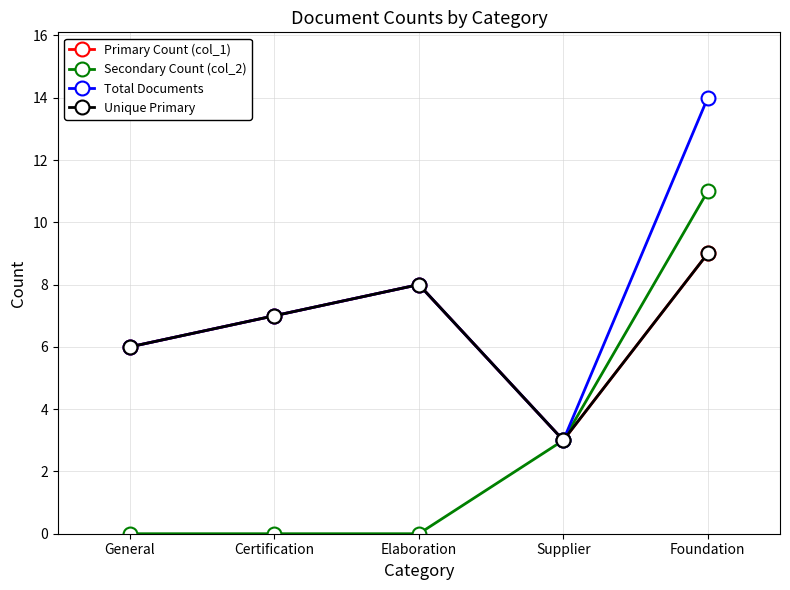

True or false: Secondary Count (col_2) and Unique Primary intersect in this chart.

False